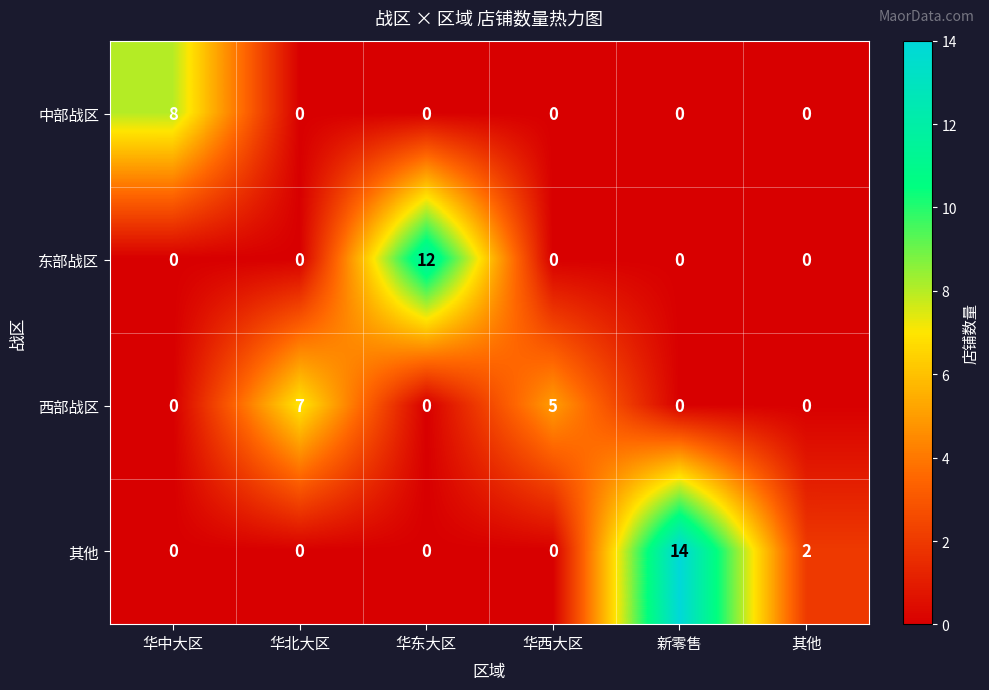

Is the value of 西部战区 at 华中大区 greater than the value of 其他 at 其他?

No